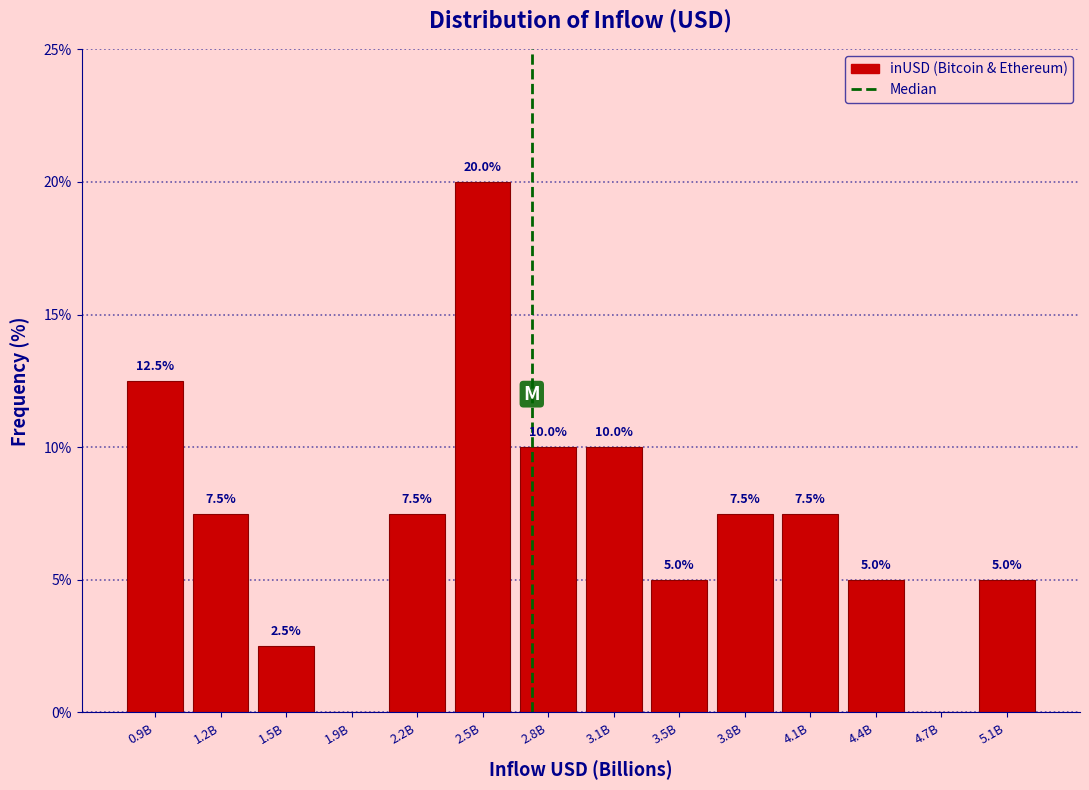

Reading left to right, transcribe all the data shown in this chart.

0.9B=12.5	1.2B=7.5	1.5B=2.5	1.9B=0.0	2.2B=7.5	2.5B=20.0	2.8B=10.0	3.1B=10.0	3.5B=5.0	3.8B=7.5	4.1B=7.5	4.4B=5.0	4.7B=0.0	5.1B=5.0